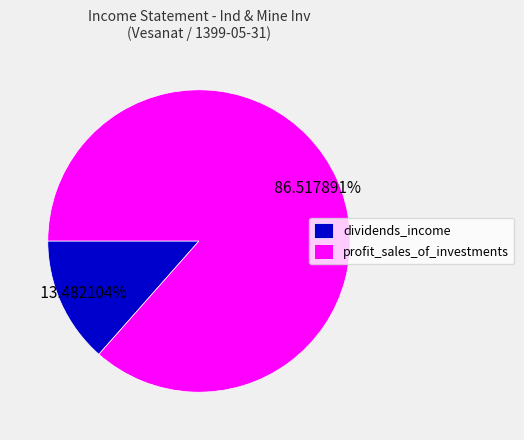

Which slice is the smallest?

dividends_income